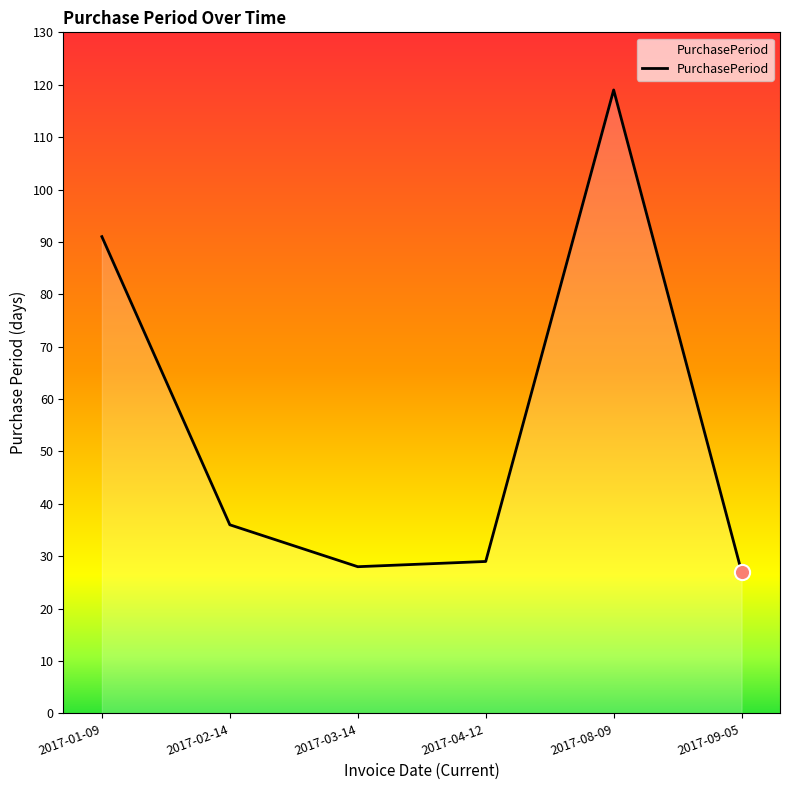

Which has a higher value, 2017-02-14 or 2017-03-14?

2017-02-14